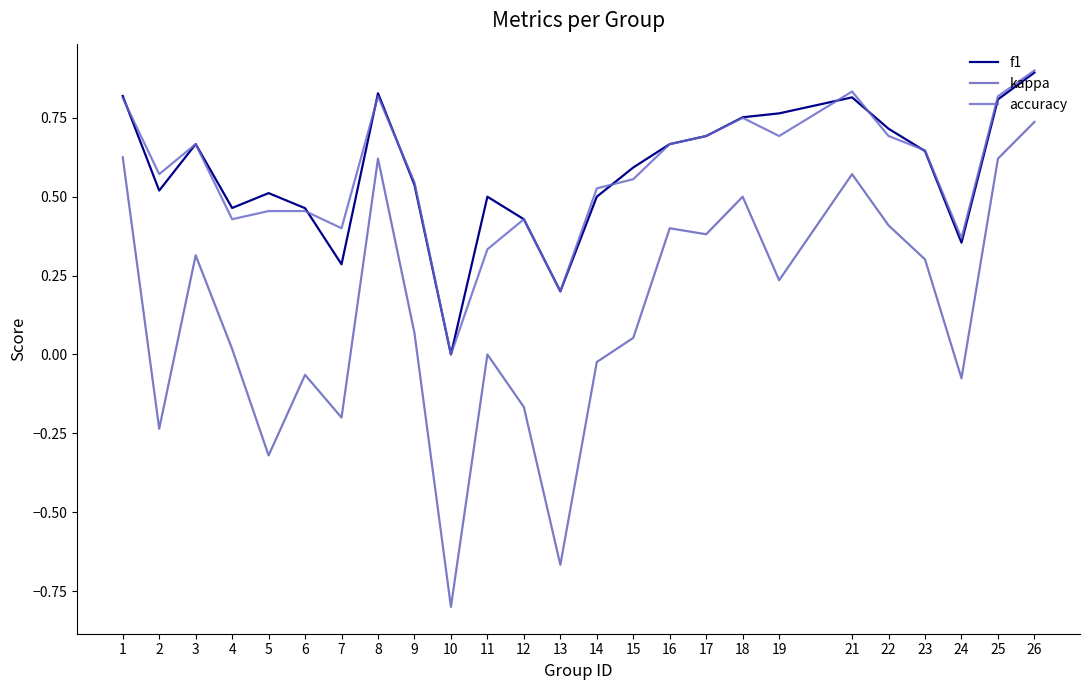

At which category does kappa reach its first local peak?

3